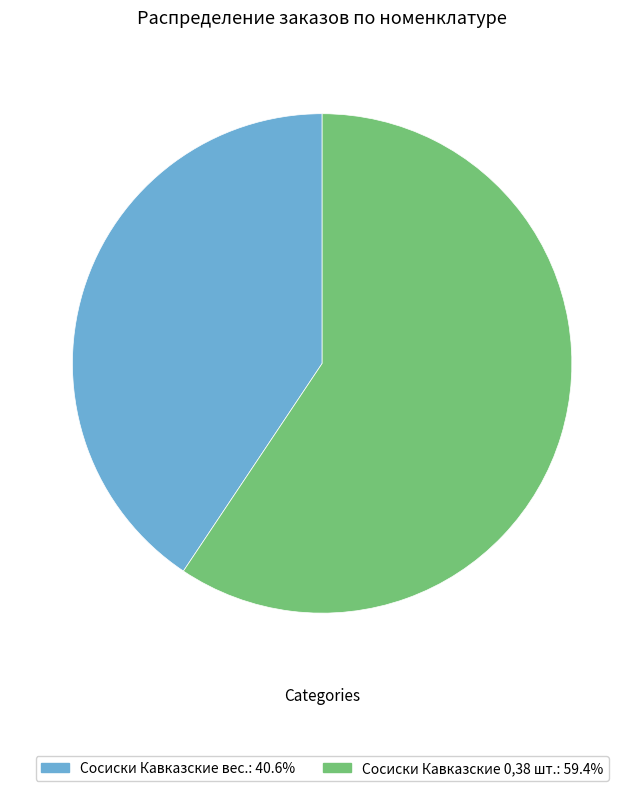

How many segments does this pie chart have?

2